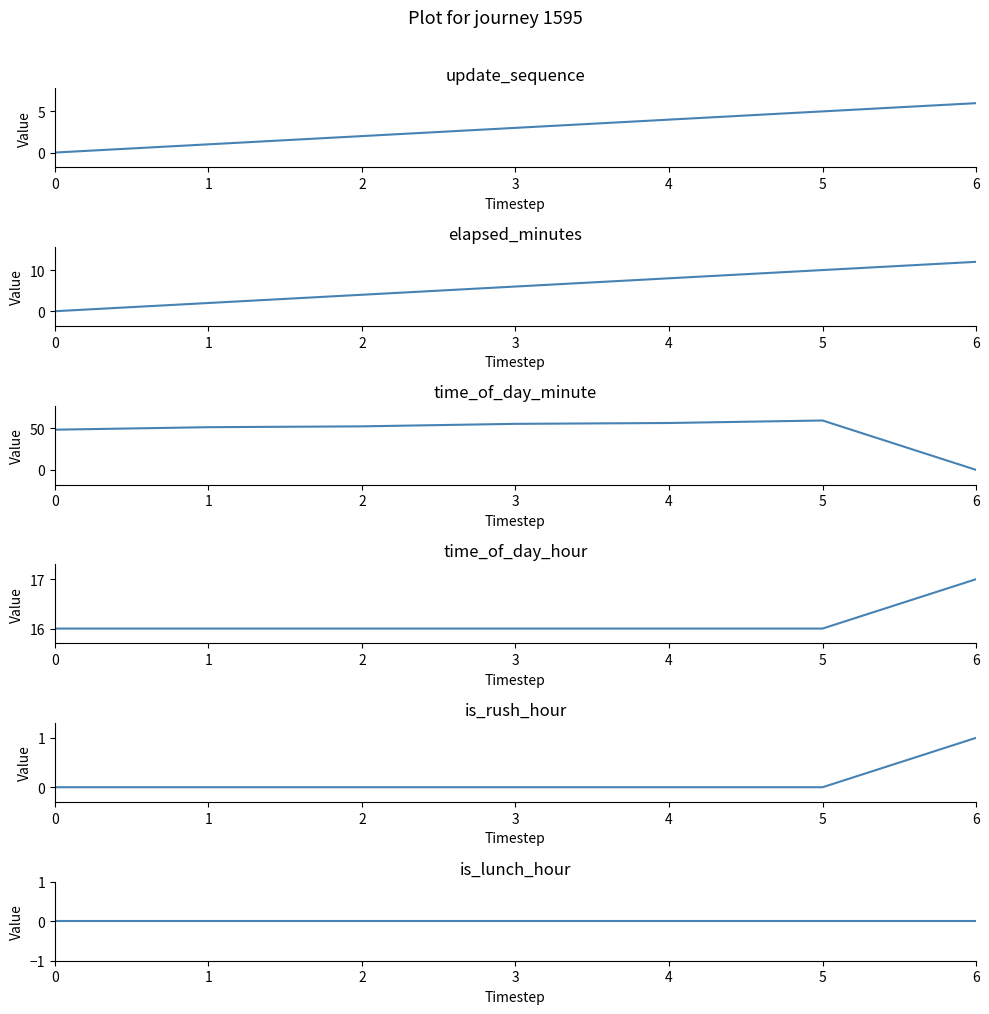

The value of is_rush_hour at 1 is 0. True or false?

False